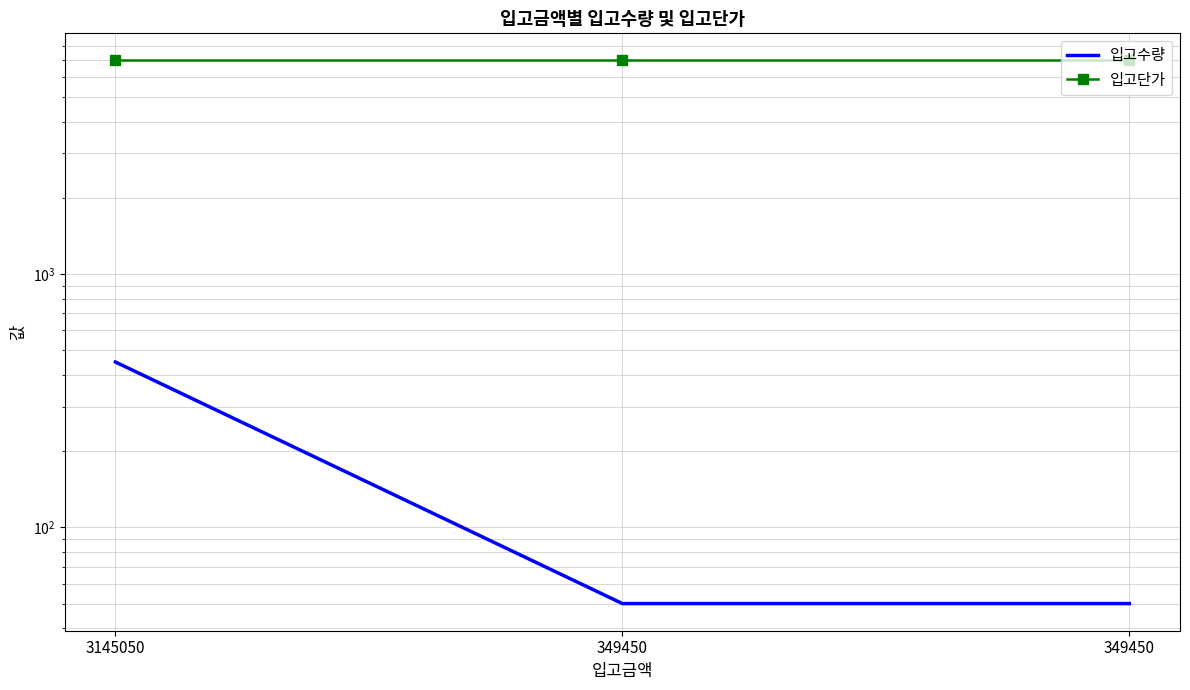

Reading left to right, extract all data points from this chart.

입고수량: 3145050=450	349450=50	349450=50
입고단가: 3145050=6989	349450=6989	349450=6989